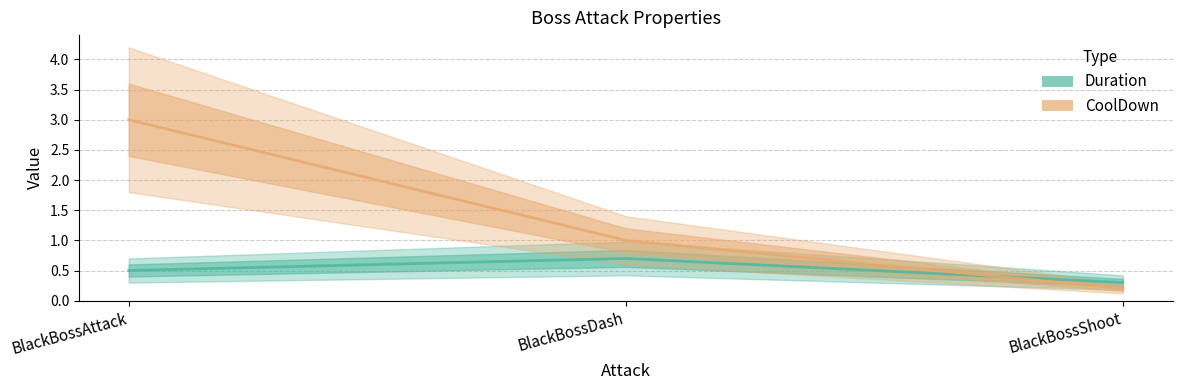

At BlackBossDash, list the series in order from largest to smallest.

CoolDown, Duration